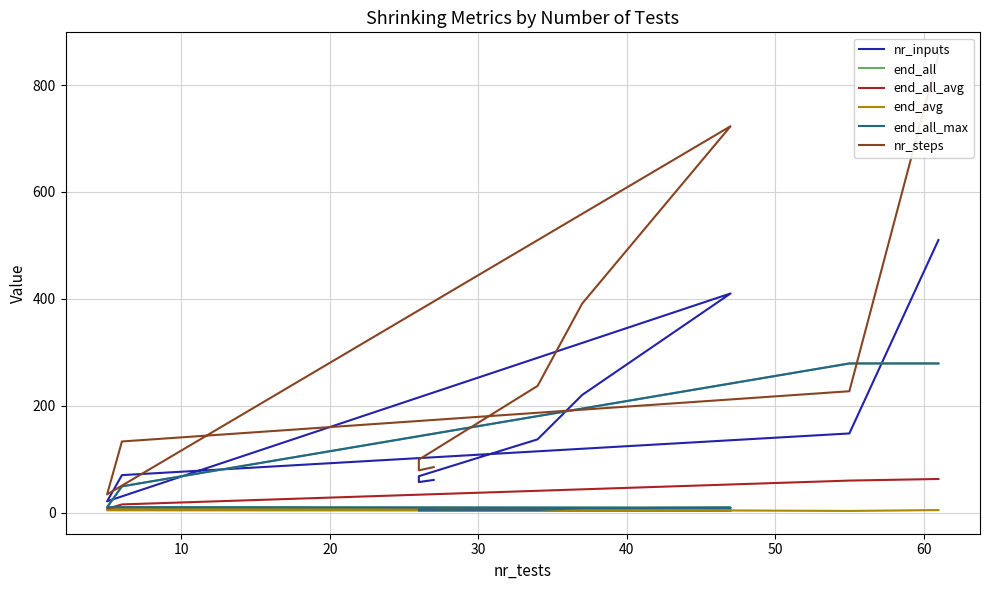

What is the sum of the end_avg values at 20 and 40?

11.8